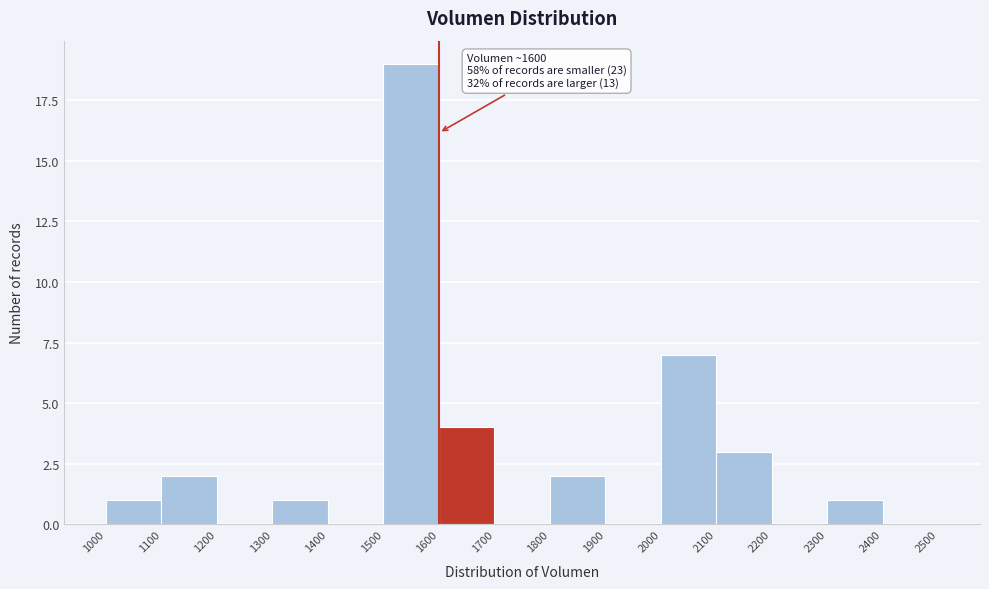

Over which range of the x-axis is the bar tallest?

1500 to 1600